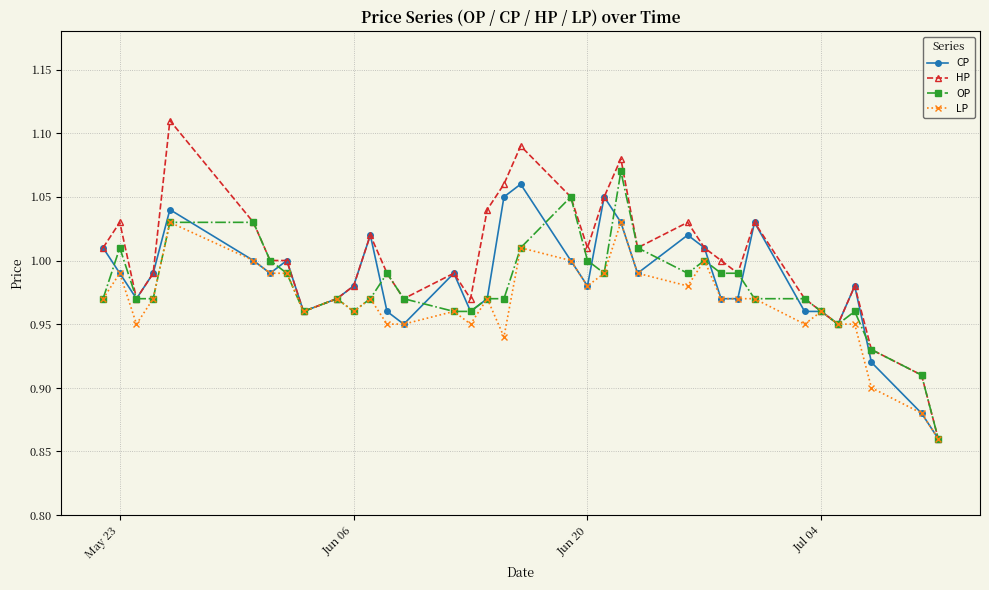

Which series has the largest range (max minus min)?

HP